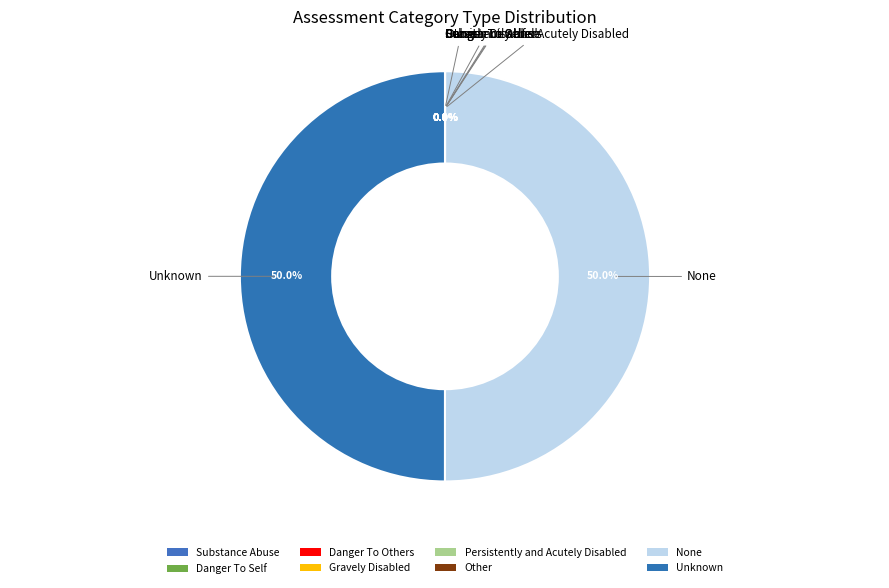

How much of the chart is everything except None?

50.0%